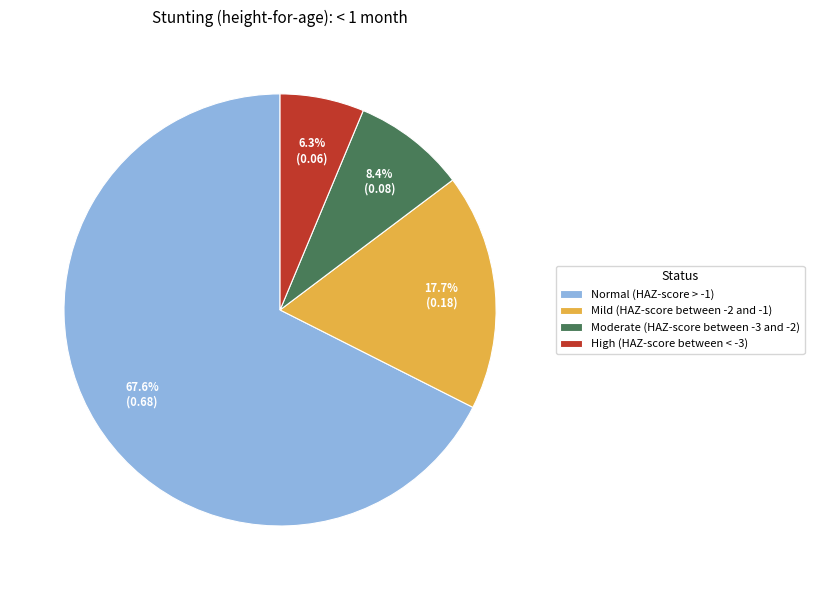

Which category accounts for the majority?

Normal (HAZ-score > -1)